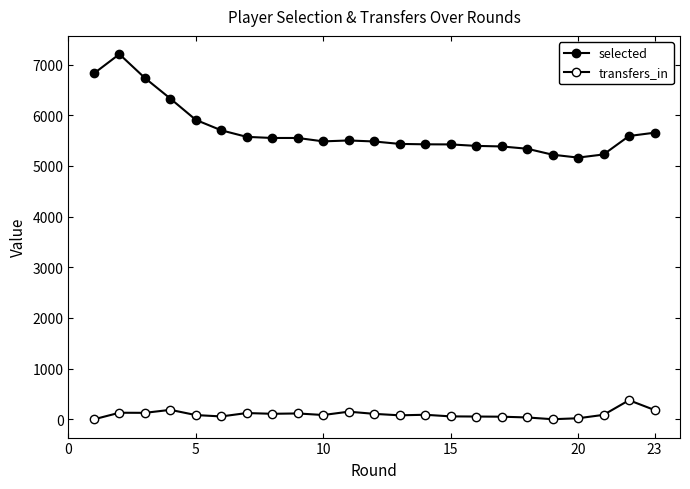

How many lines are shown in the chart?

2